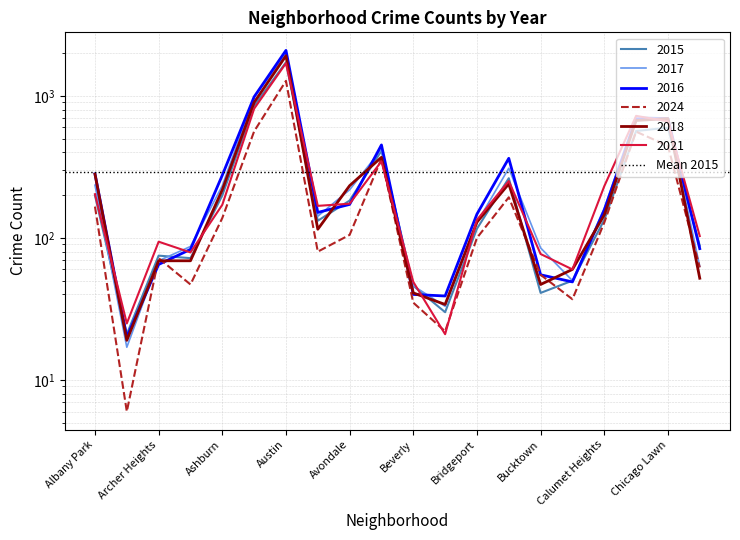

At Armour Square, list the series in order from smallest to largest.

2024, 2018, 2015, 2021, 2016, 2017